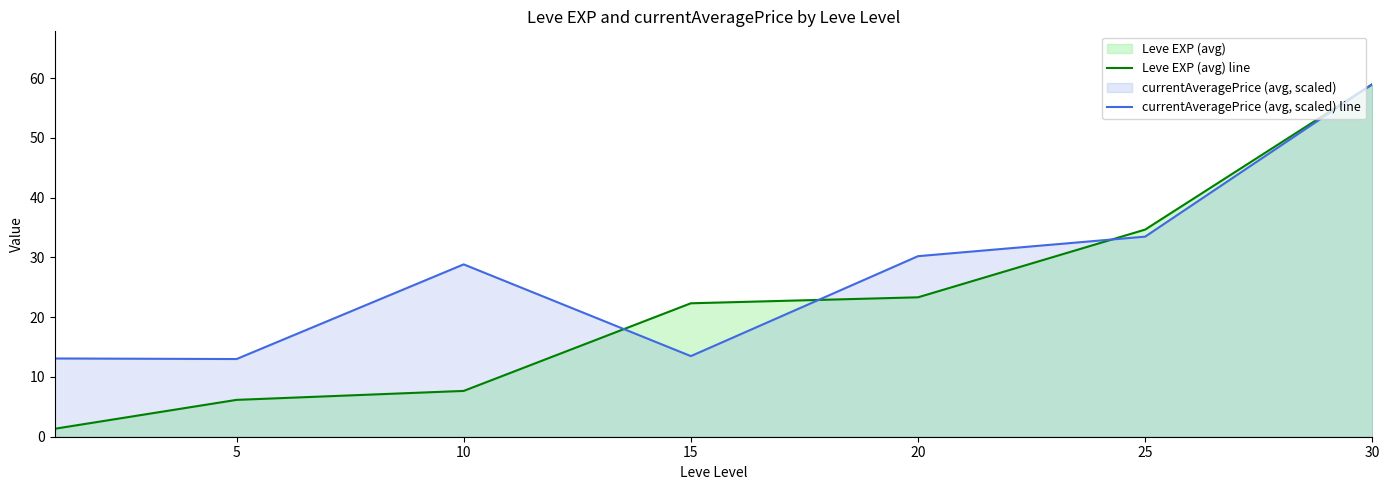

List the series in order of their overall mean, highest first.

currentAveragePrice (avg, scaled) line, Leve EXP (avg) line